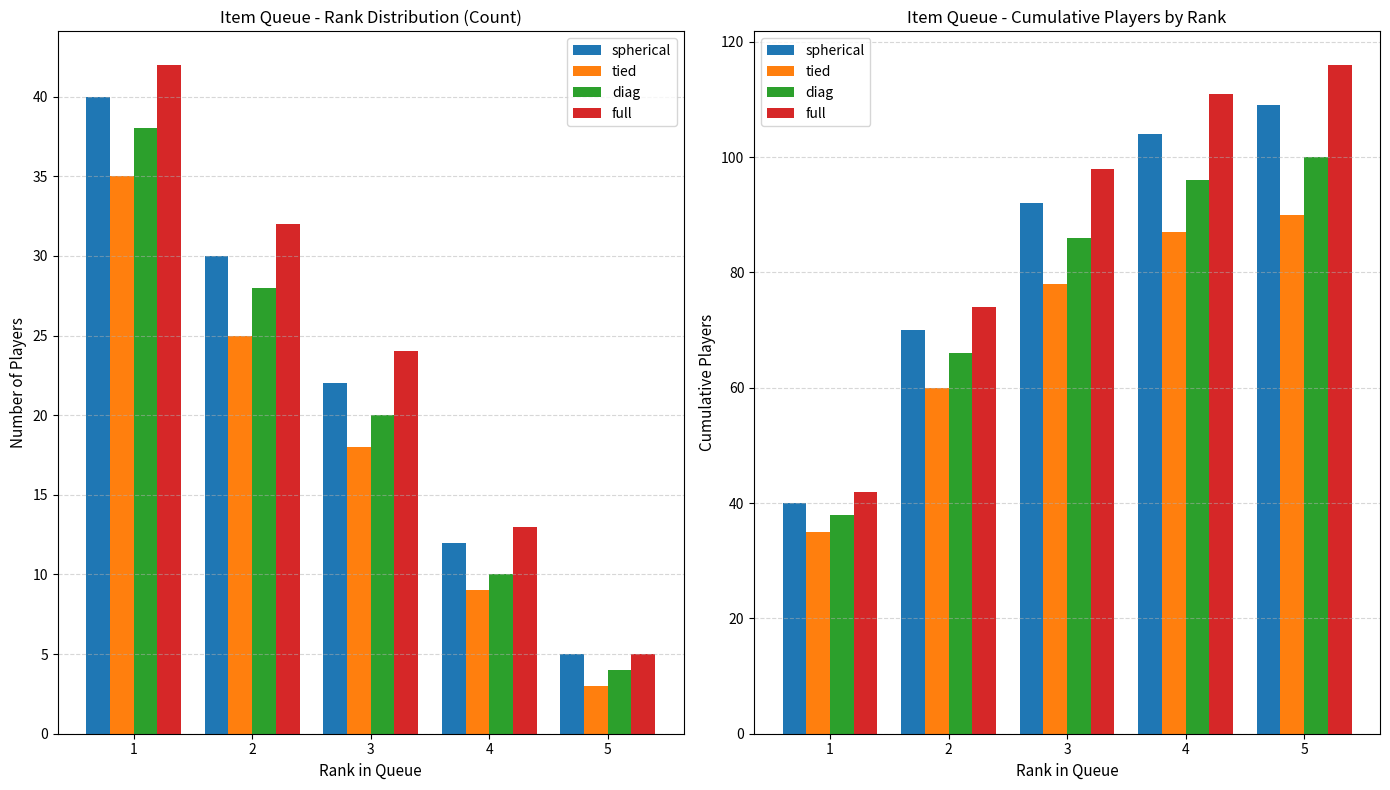

What is the value of the spherical bar at the 5th from the left?

109